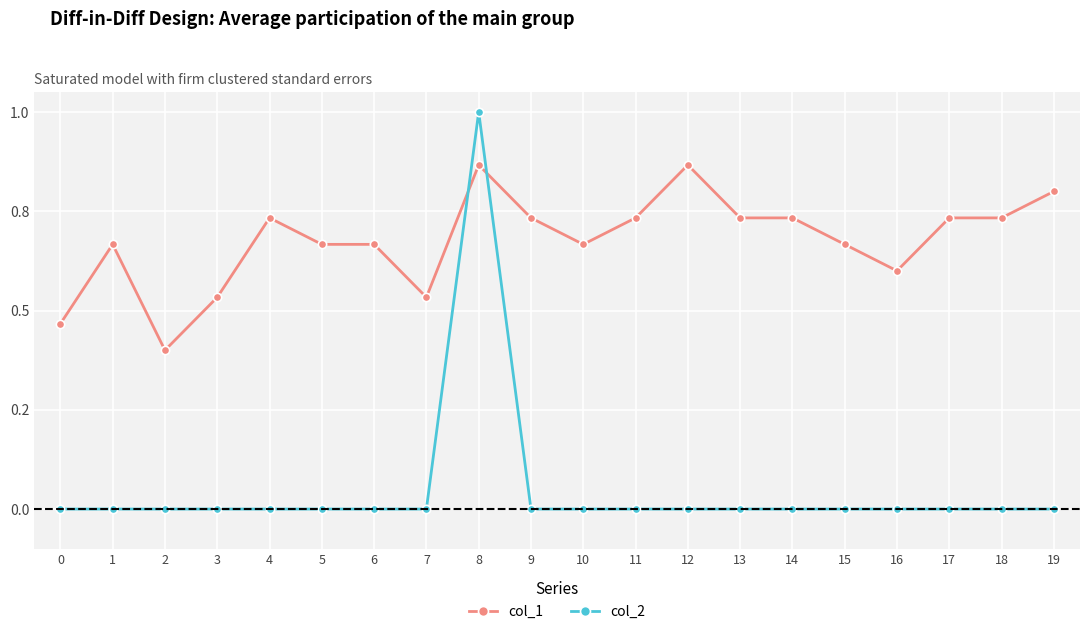

List the series in order of their peak value, lowest first.

col_1, col_2